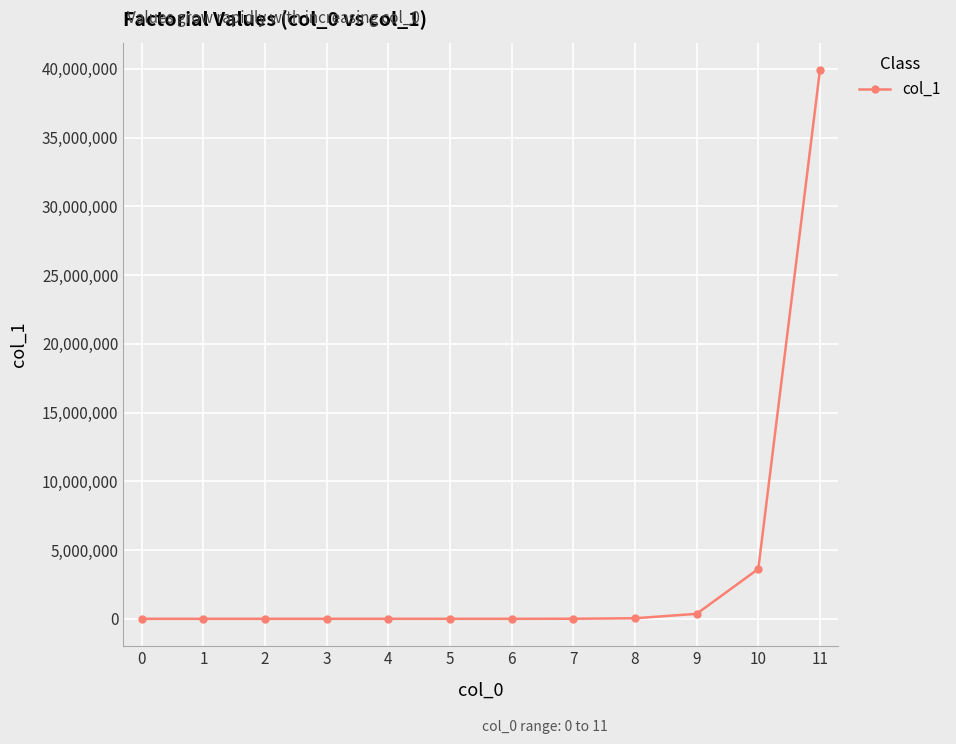

How many values are below 720?

6